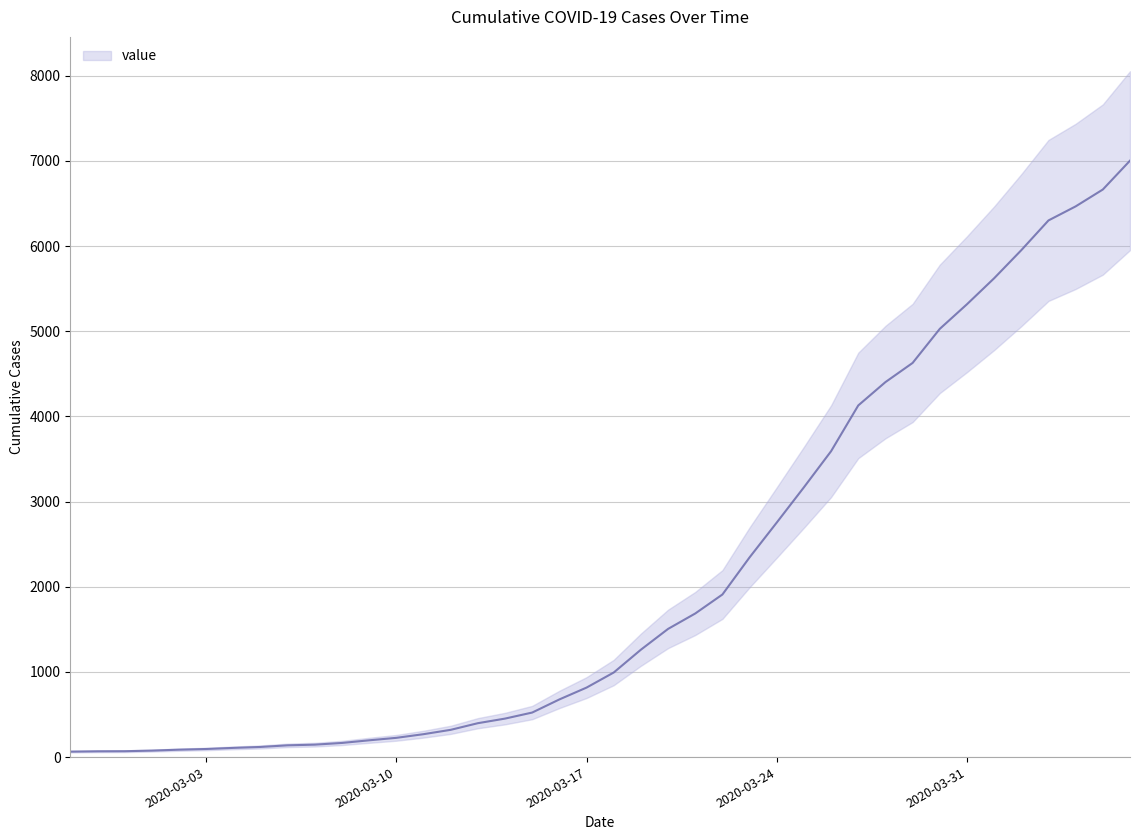

How many data points are less than 993?

20